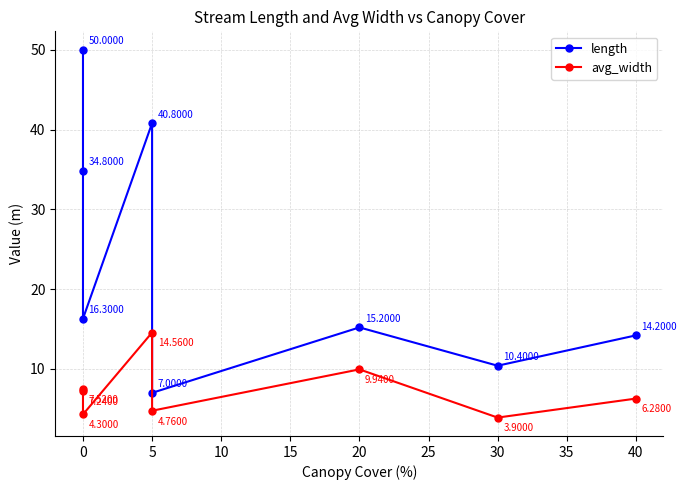

What position from the right is 5?

6